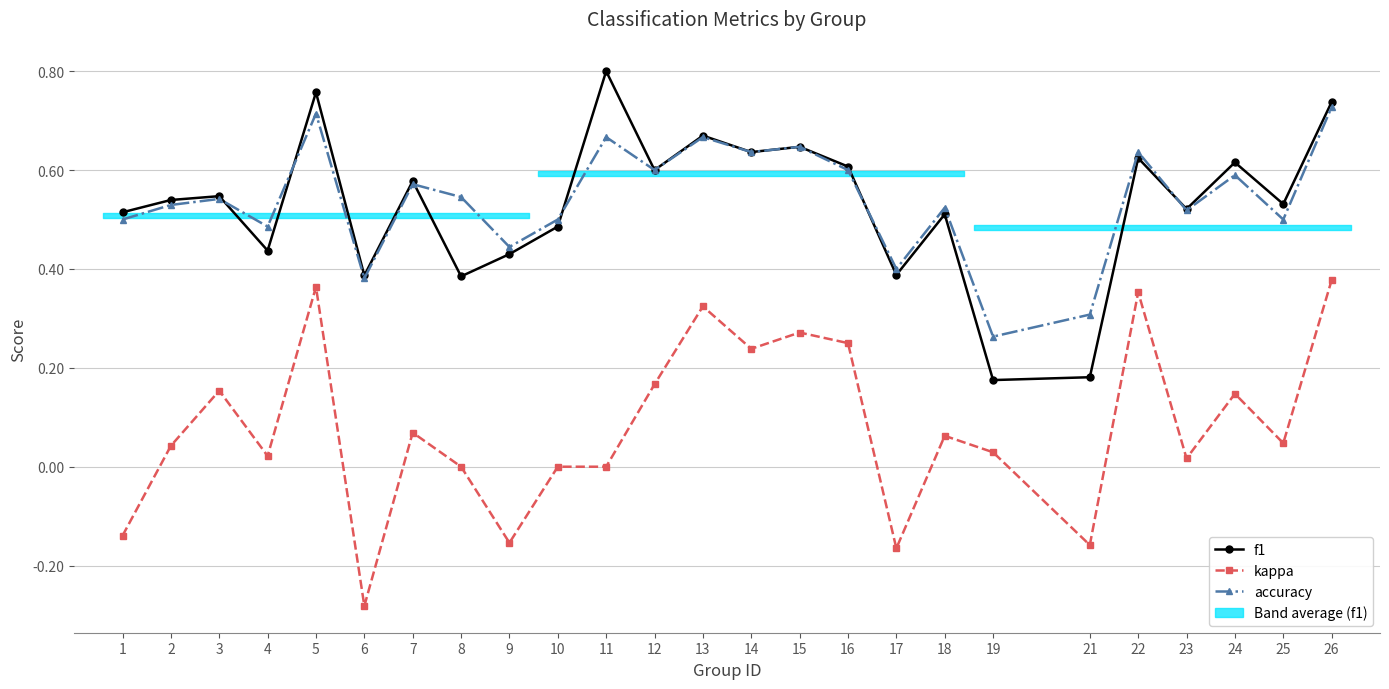

What is the minimum value shown in the chart?

-0.3